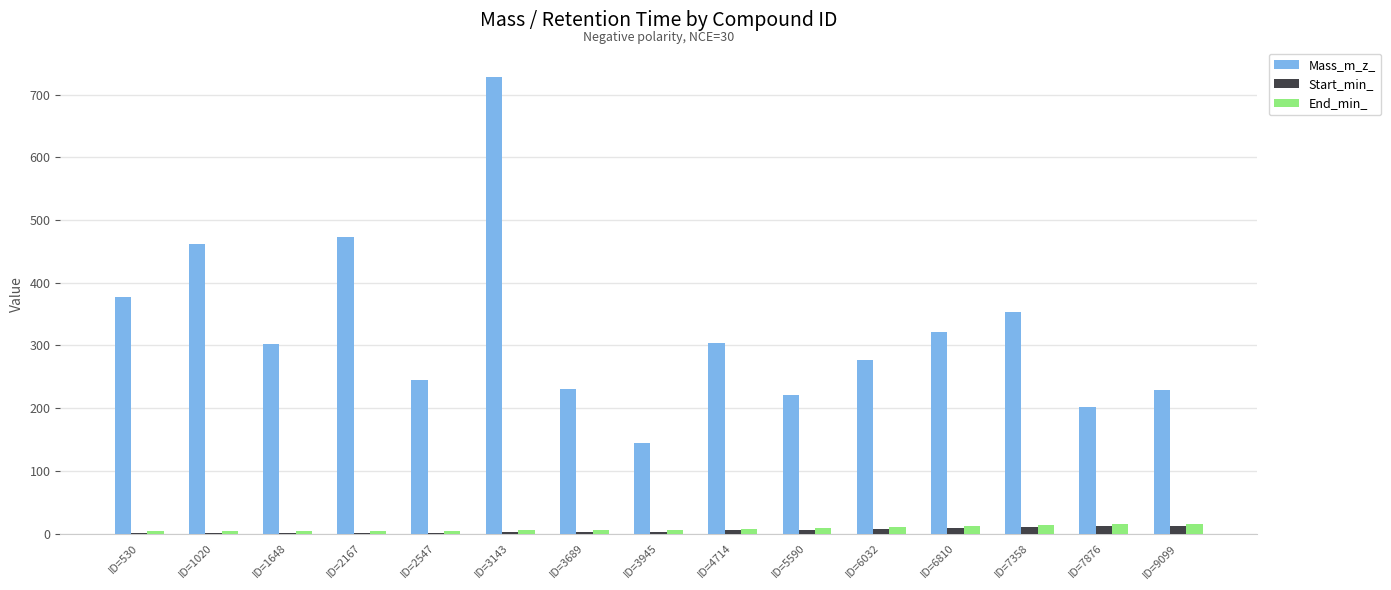

At which category is the sum across all series the highest?

ID=3143